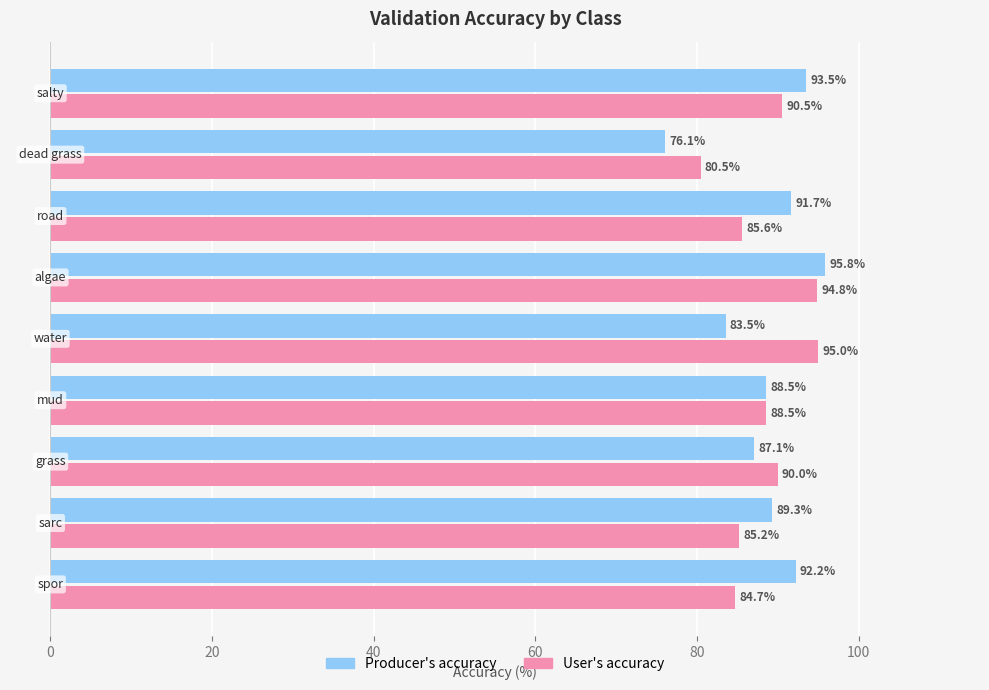

What is the average value of the User's accuracy series?

88.3